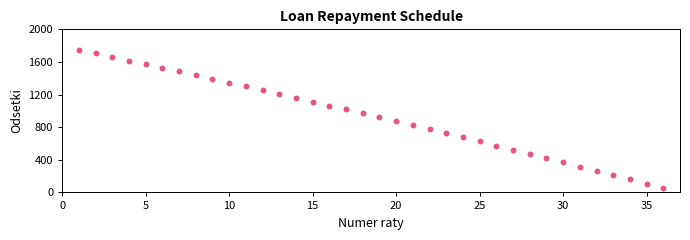

What is the range of X values (max minus min)?

35.0